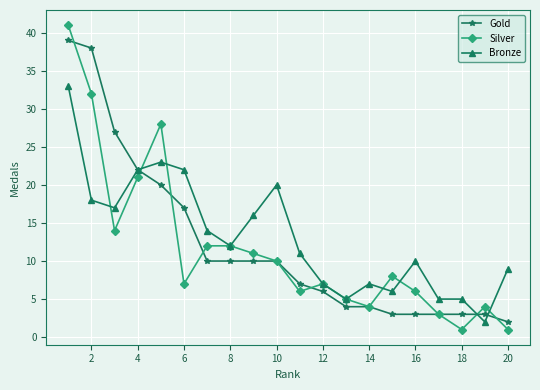

What is the highest value of the Bronze series?

33